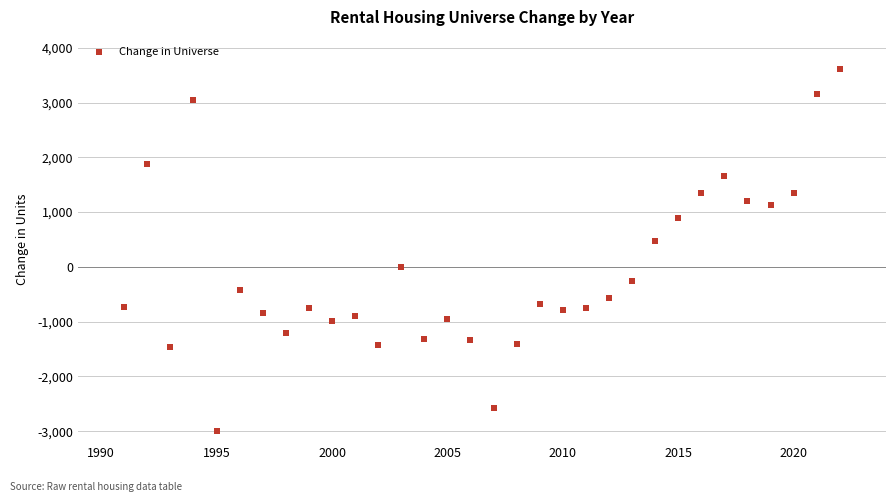

What is the range of Y values (max minus min)?

6601